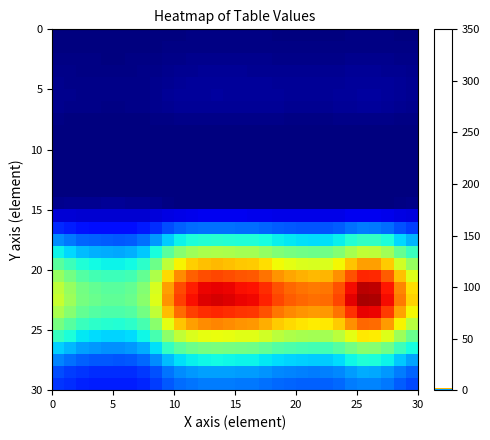

At how many categories does at least one series exceed 1?

30